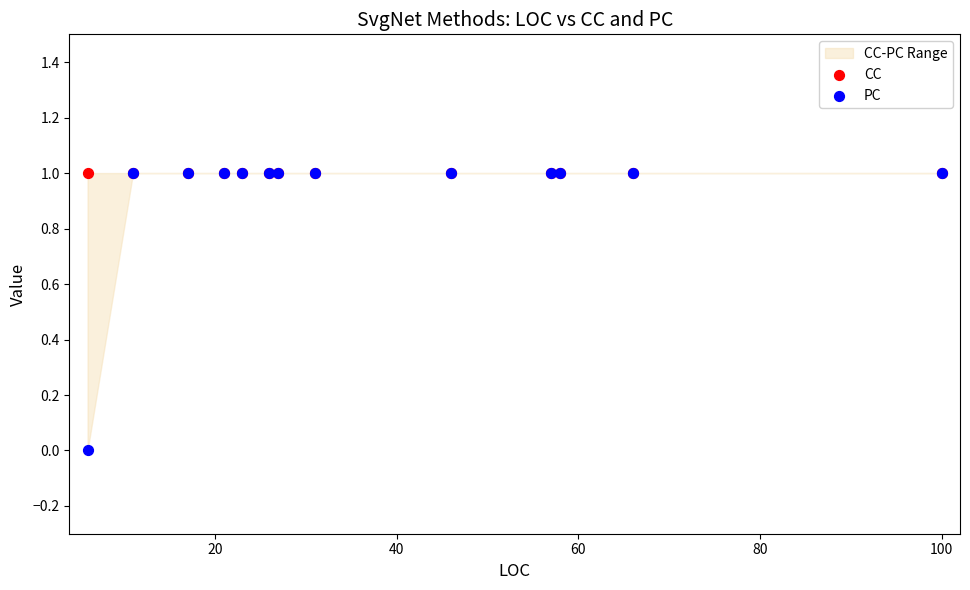

Which series contains the lowest Y value?

PC